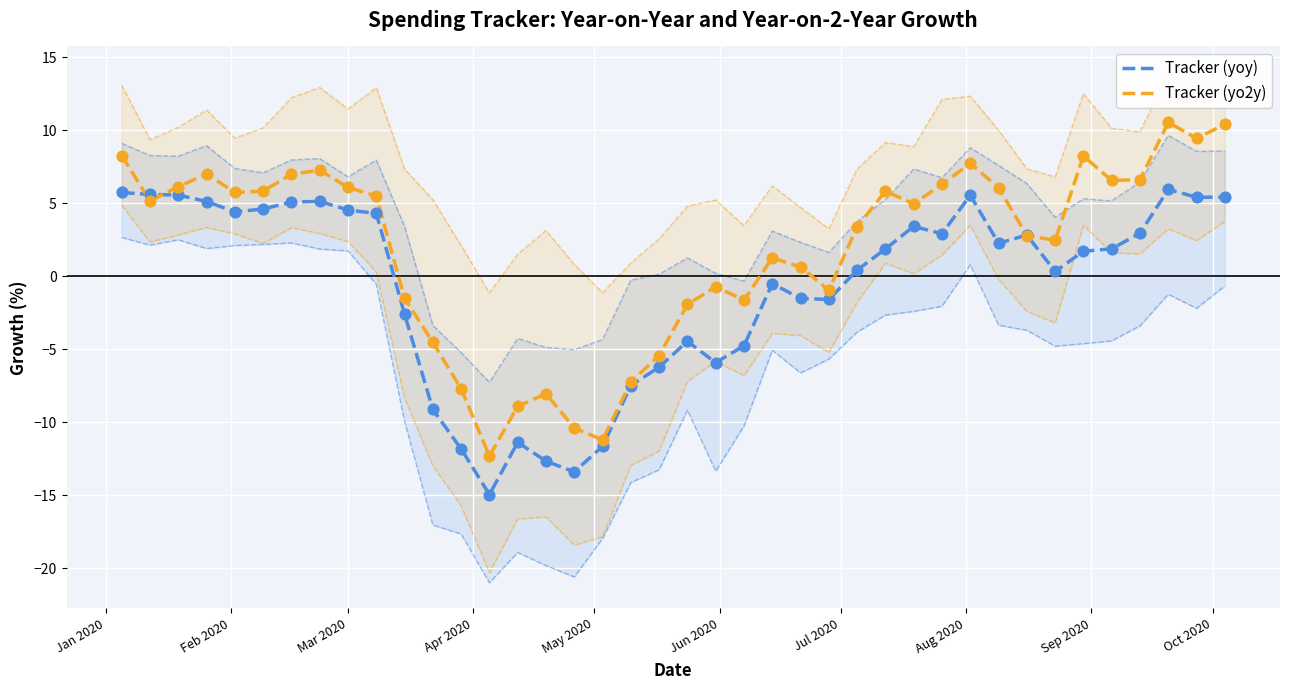

Which series has the largest total across all categories?

Tracker (yo2y)